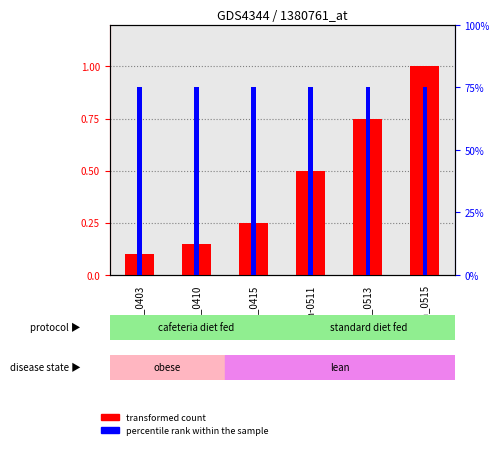

Which series changed the most between batch_0415 and batch-0511?

transformed count